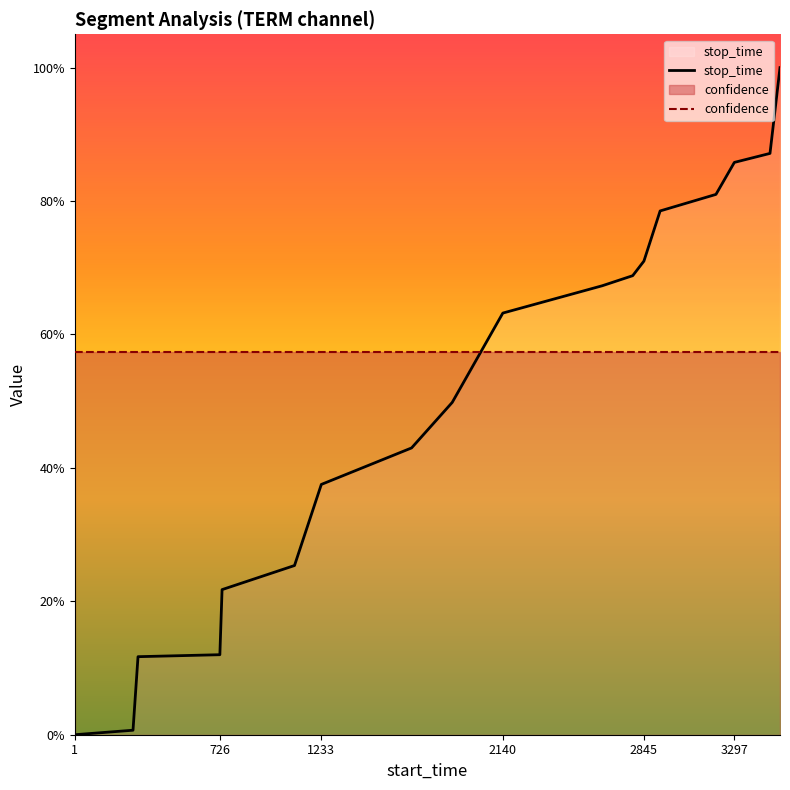

What is the value of the stop_time point at the 8th from the left?

0.4